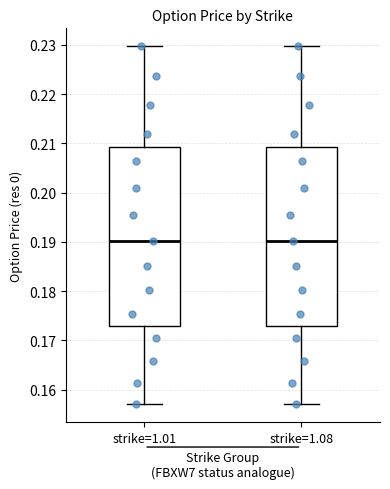

Reading left to right, read every box against the y-axis: the position of its median line, the range the box covers, and the ends of its whiskers. The values are not printed on the chart, so give them approximately, as read against the axis.

strike=1.01: median 0.190, box 0.173 to 0.209, whiskers 0.157 to 0.230
strike=1.08: median 0.190, box 0.173 to 0.209, whiskers 0.157 to 0.230